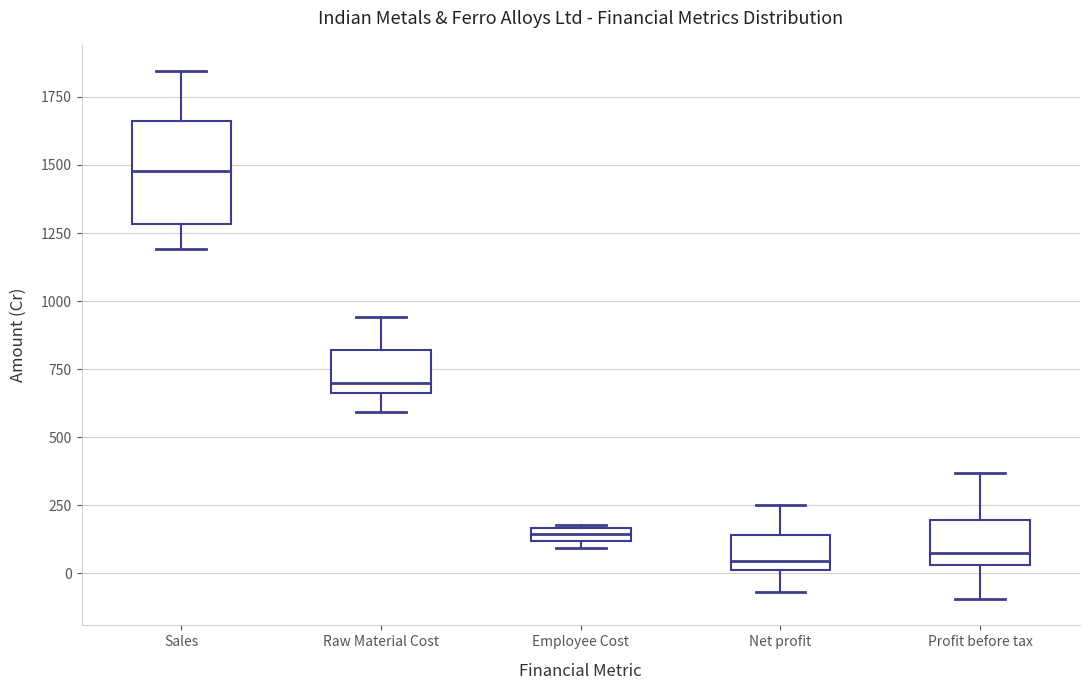

Comparing the boxes themselves (not the whiskers), which one is the tallest?

Sales